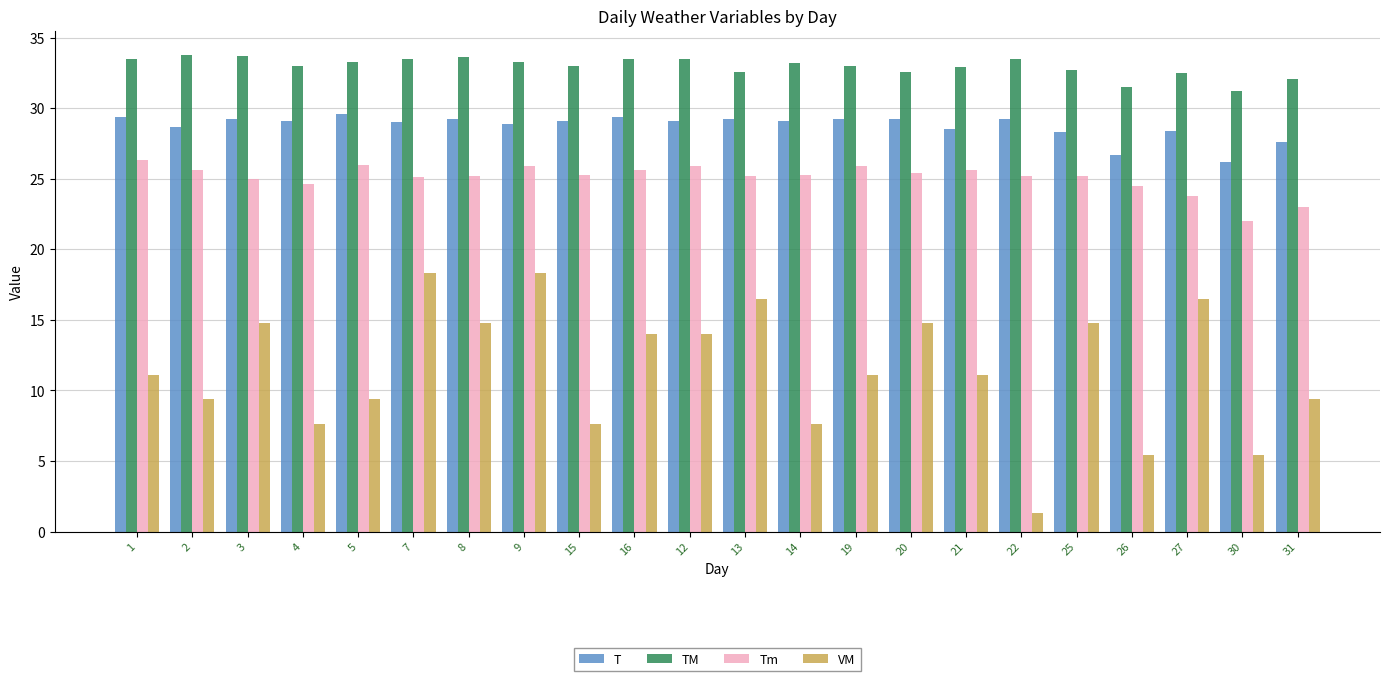

What is the smallest value displayed?

1.3